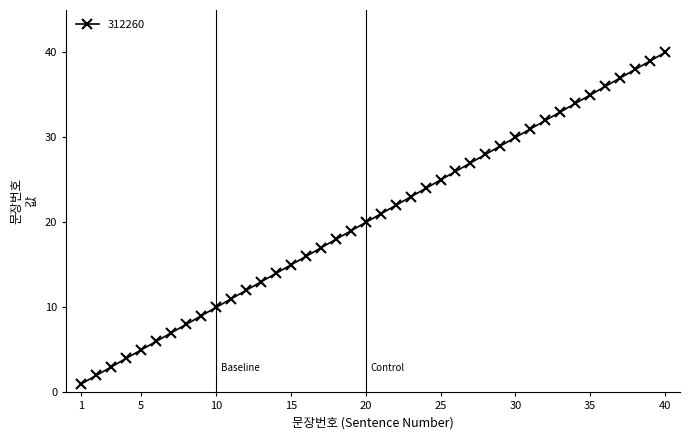

What is the difference between the maximum and minimum values?

39